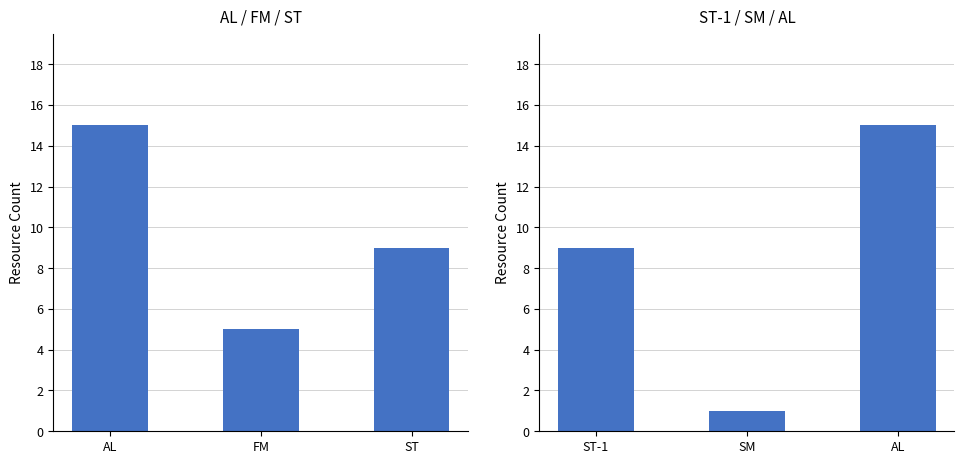

What is the label of the 3rd bar from the right?

ST-1